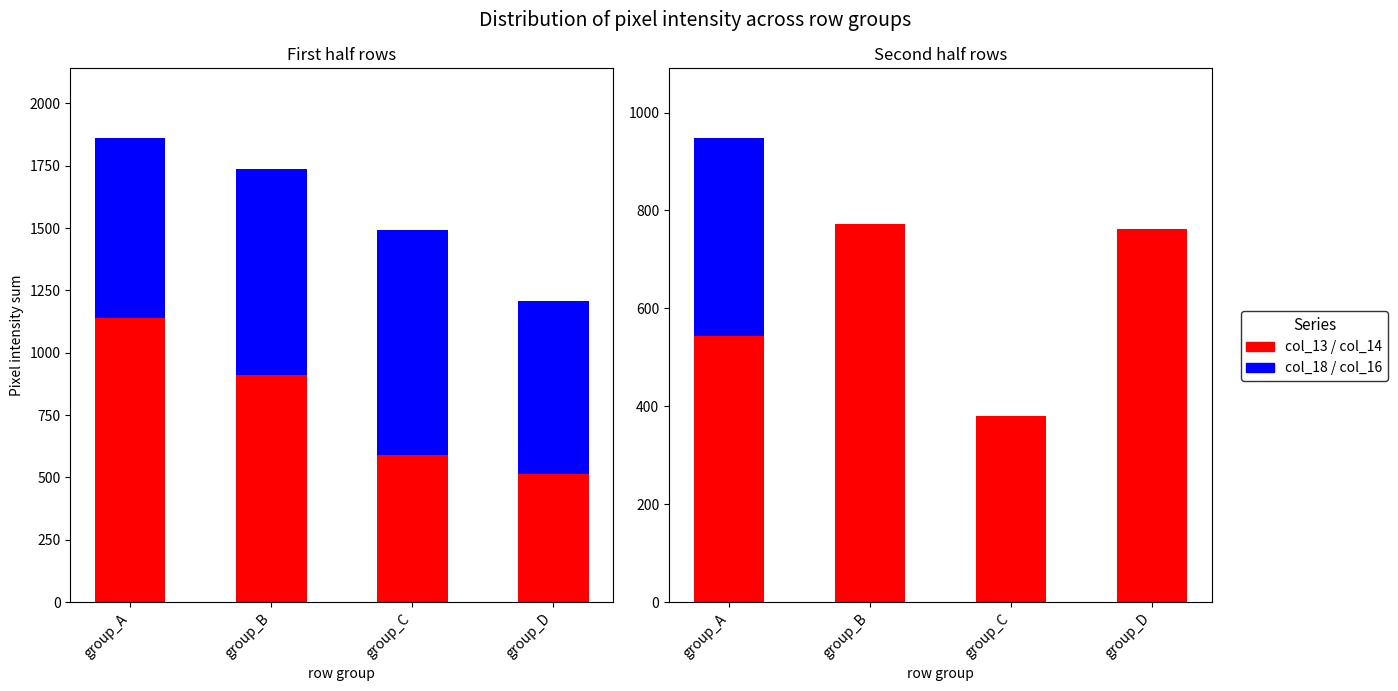

What is the spread (max minus min) of values at group_B?

912